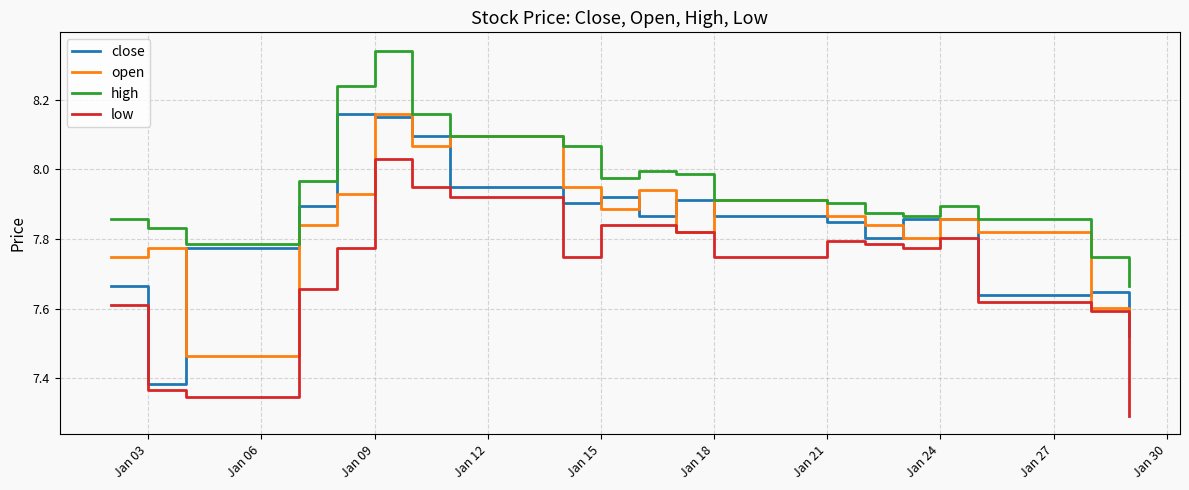

True or false: high and low intersect in this chart.

False